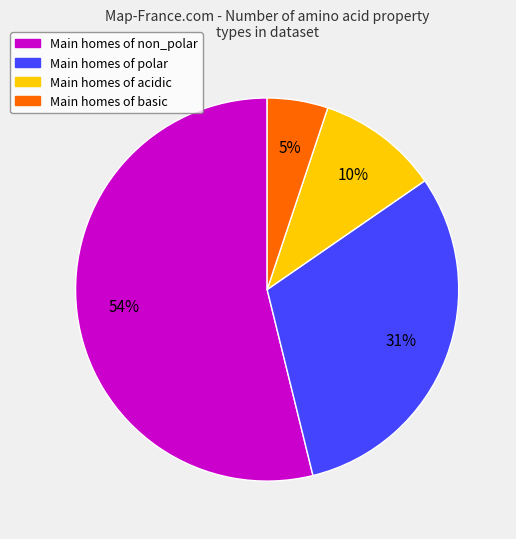

Does any single category account for the majority?

Yes